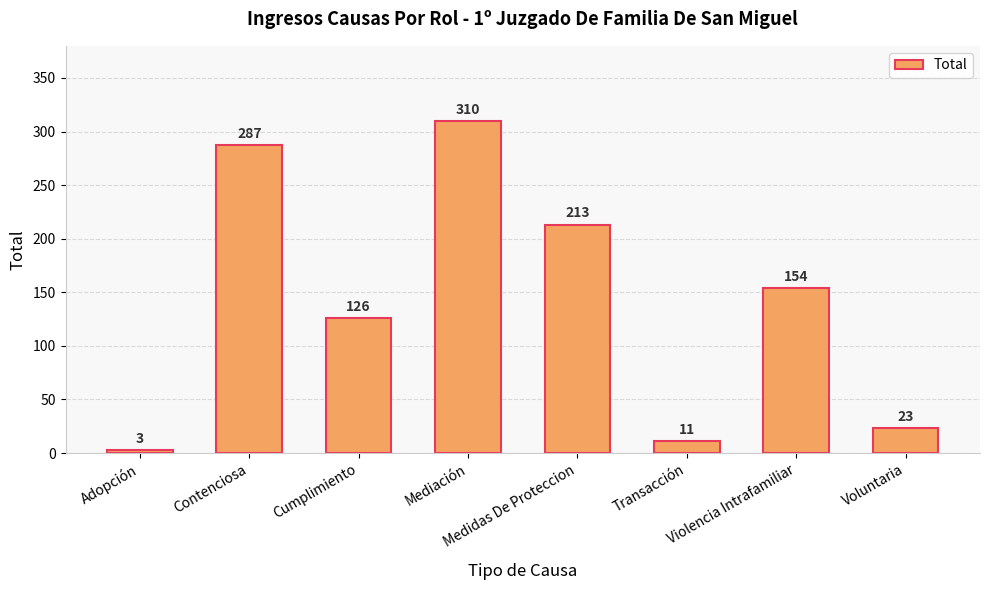

What is the ratio of the value at Violencia Intrafamiliar to the value at Adopción?

51.3